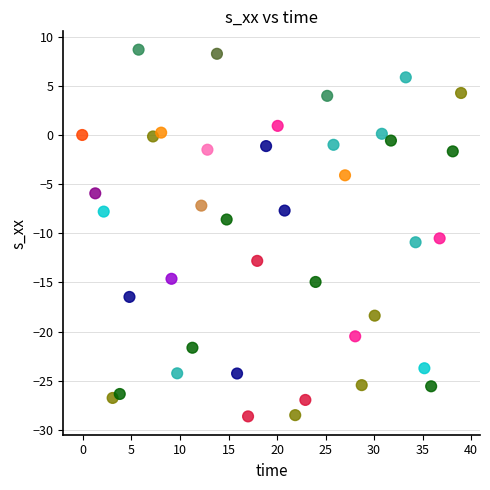

What is the range of X values (max minus min)?

39.0